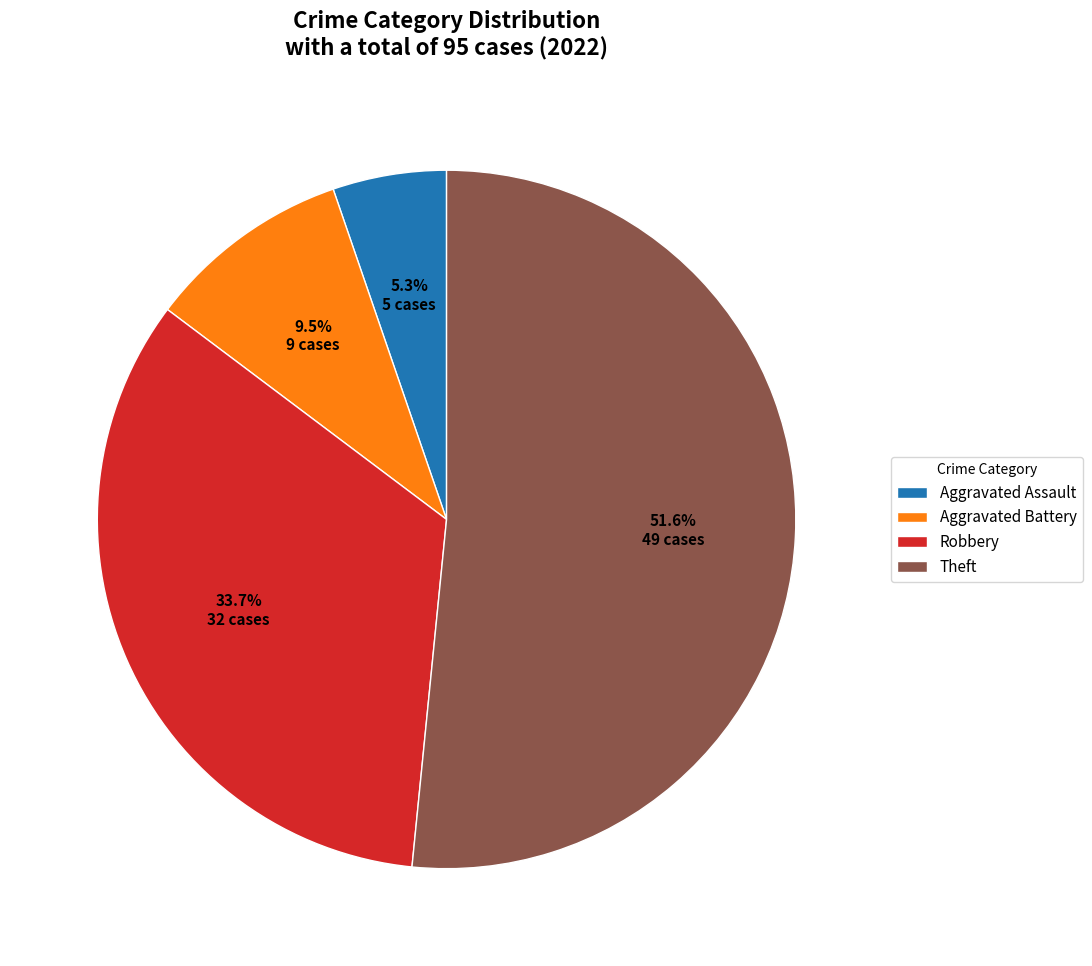

True or false: Theft accounts for 65% of the total.

False